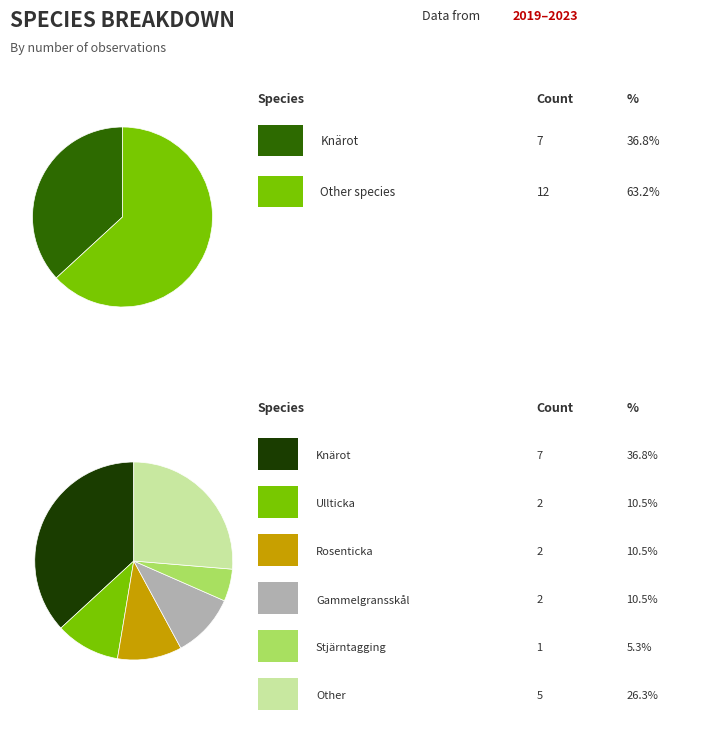

What is the largest slice in the pie chart?

Knärot